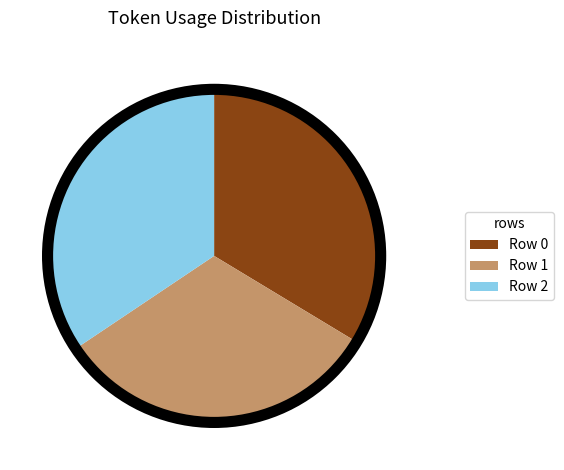

True or false: Row 1 accounts for 23% of the total.

False